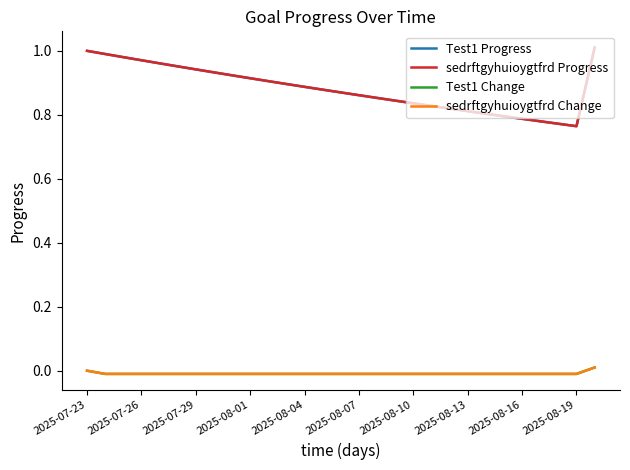

Is this an area chart (filled region under the line)?

No